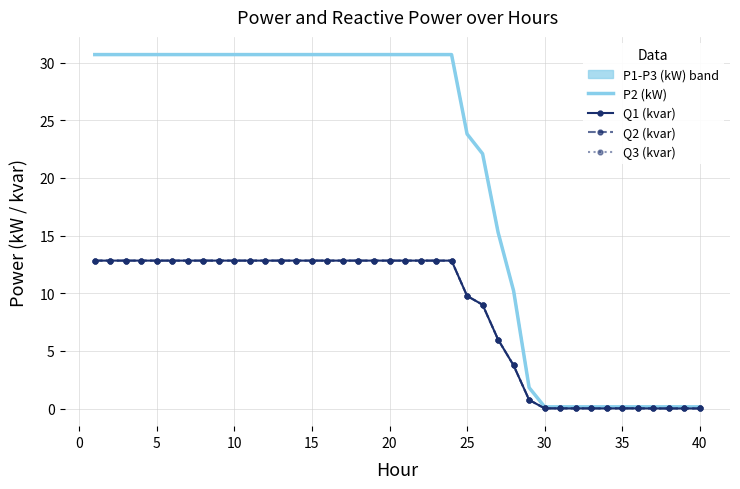

What is the average value of the Q2 (kvar) series?

8.4